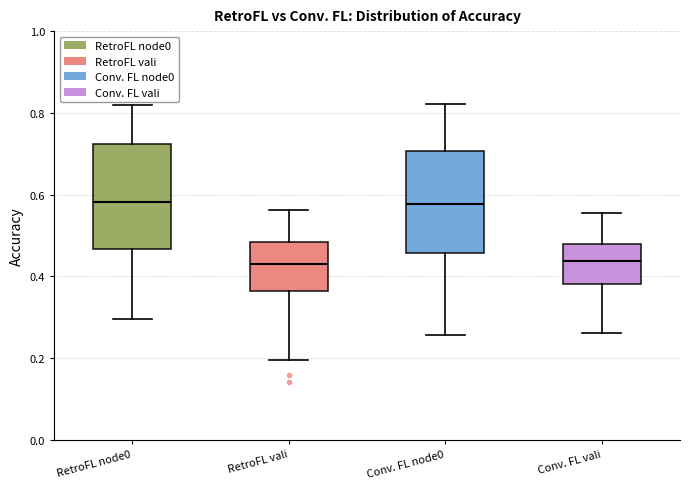

Reading left to right, transcribe this box plot: for each box, give where its median line is, the range the box spans, and where its two whiskers end, as read against the y-axis. The values are not printed on the chart, so give them approximately, as read against the axis.

RetroFL node0: median 0.58, box 0.46 to 0.72, whiskers 0.30 to 0.82
RetroFL vali: median 0.42, box 0.36 to 0.48, whiskers 0.20 to 0.56
Conv. FL node0: median 0.58, box 0.46 to 0.70, whiskers 0.26 to 0.82
Conv. FL vali: median 0.44, box 0.38 to 0.48, whiskers 0.26 to 0.56